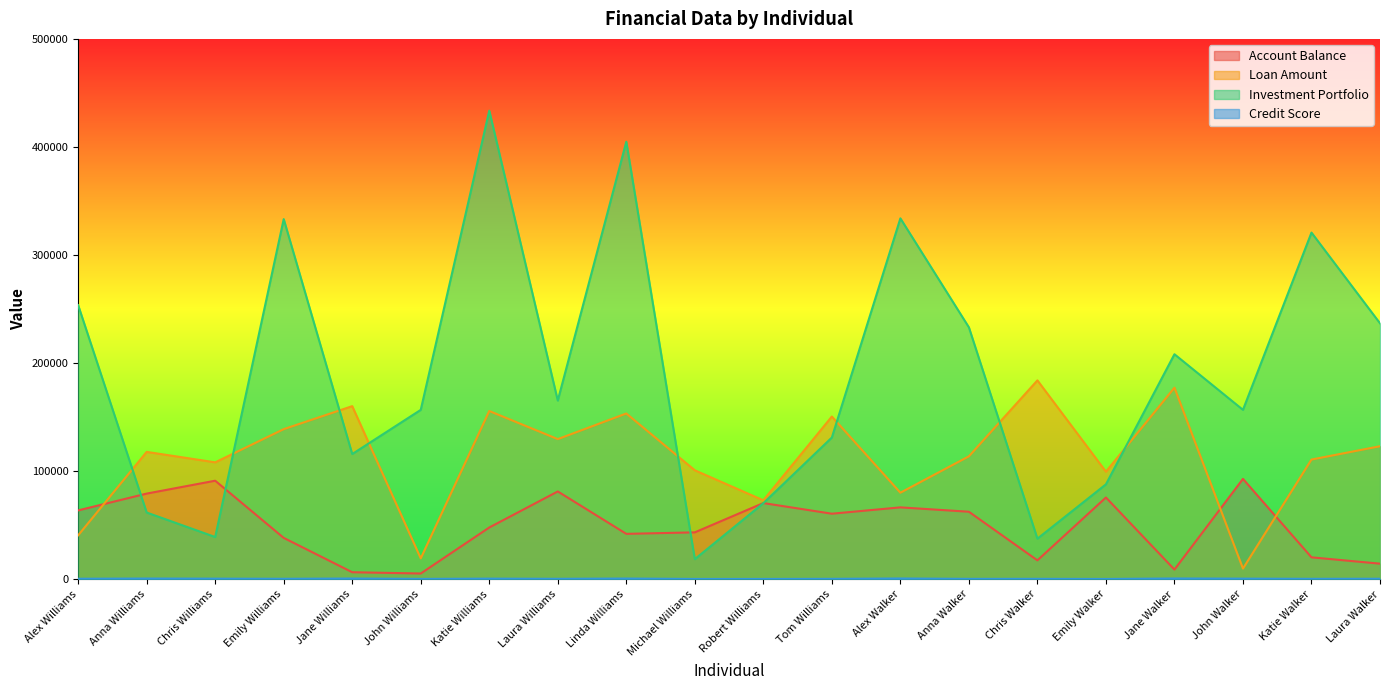

True or false: Investment Portfolio has a value of 165371.7 at Laura Williams.

True